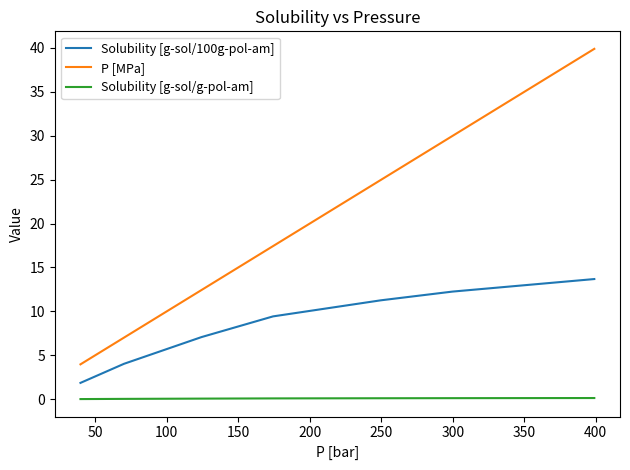

Rank the series by their maximum value, from highest to lowest.

P [MPa], Solubility [g-sol/100g-pol-am], Solubility [g-sol/g-pol-am]